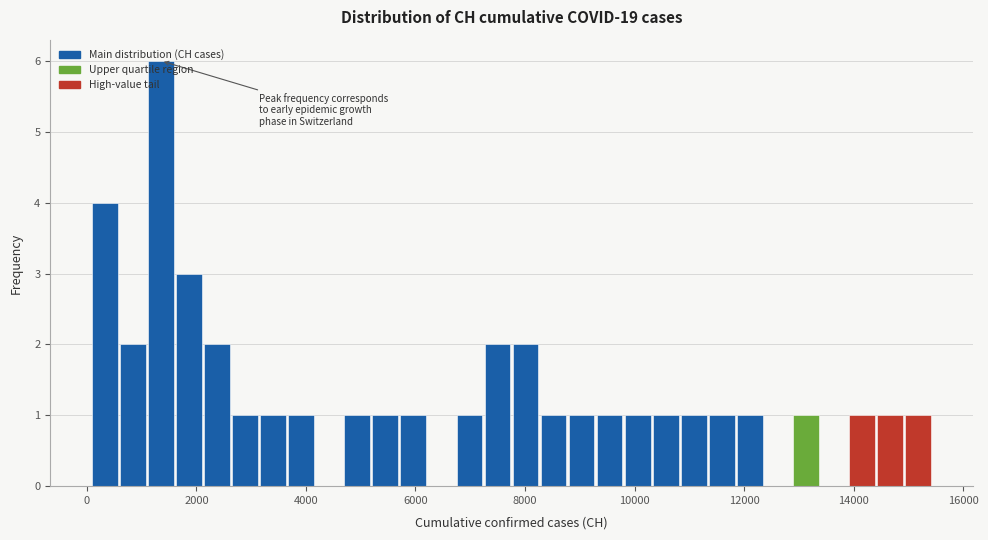

Around what value on the x-axis is the tallest bar? Give the approximate position of its centre, as read against the axis.

1400